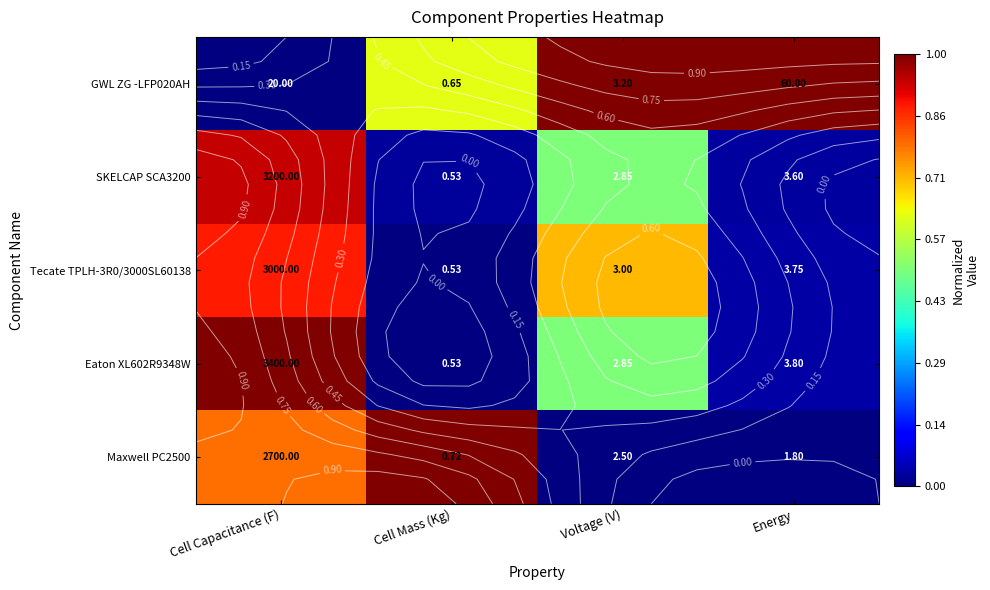

At which category is the sum across all series the highest?

Cell Capacitance (F)